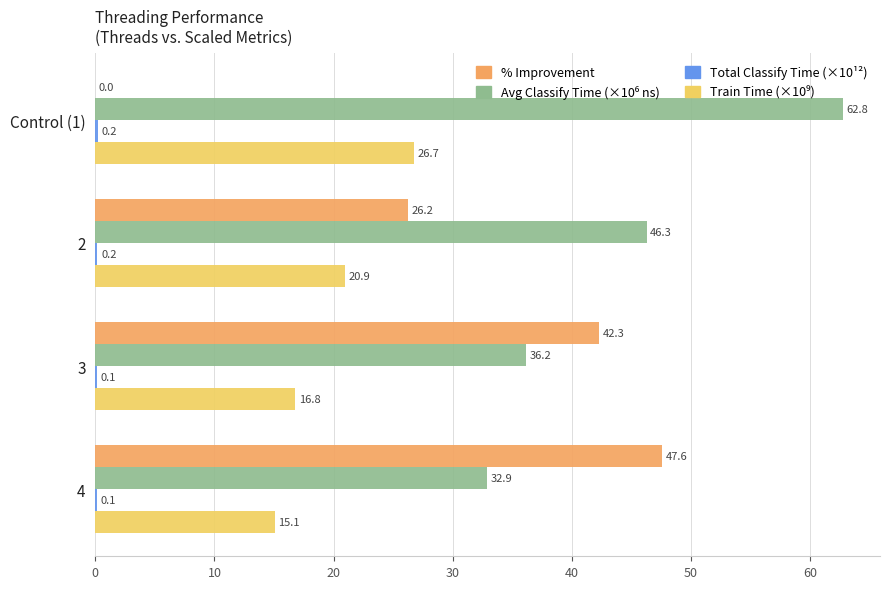

The value of % Improvement at Control (1) is 26.9. True or false?

False